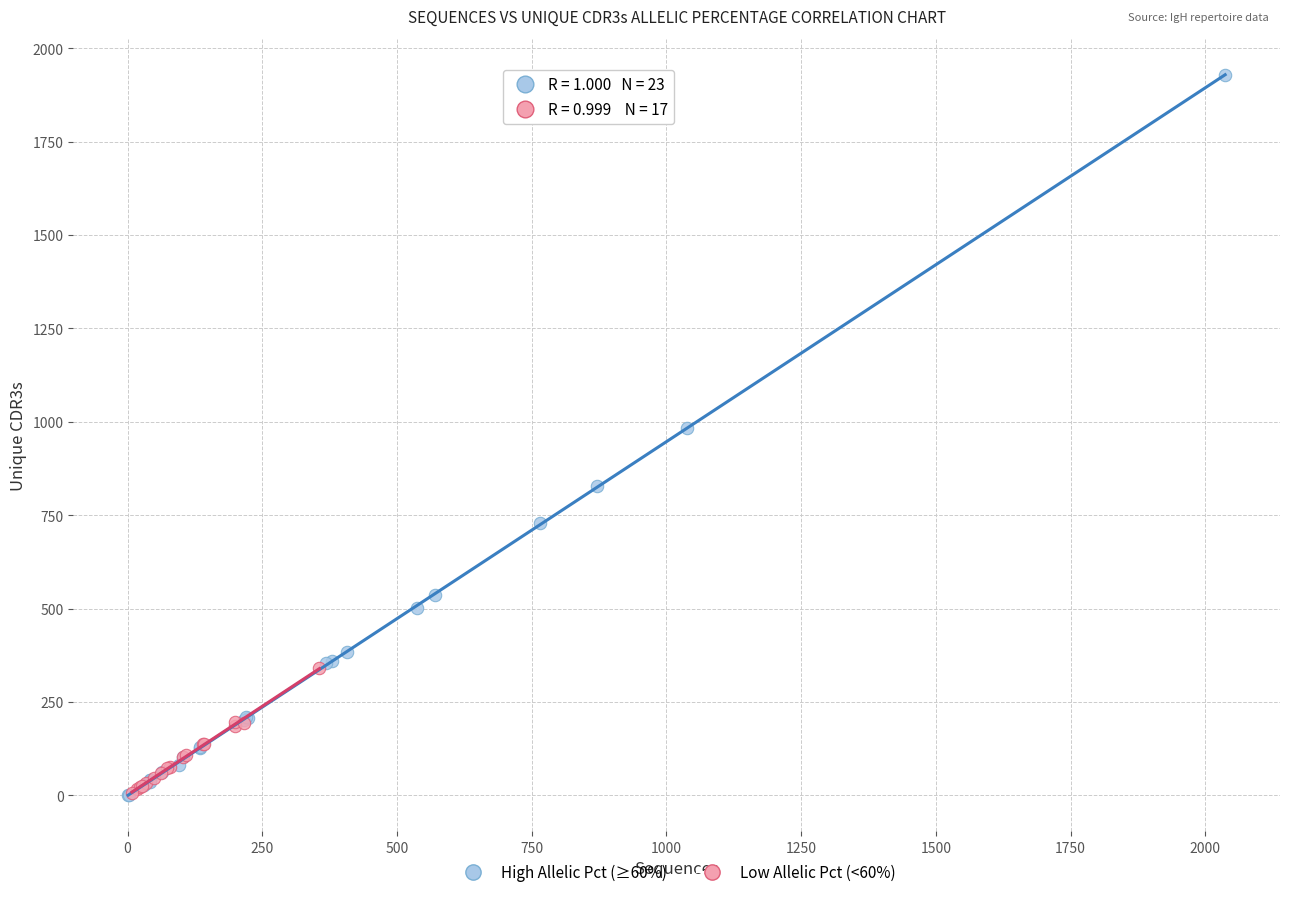

Which series has the largest Y range (max minus min)?

High Allelic Pct (≥60%)